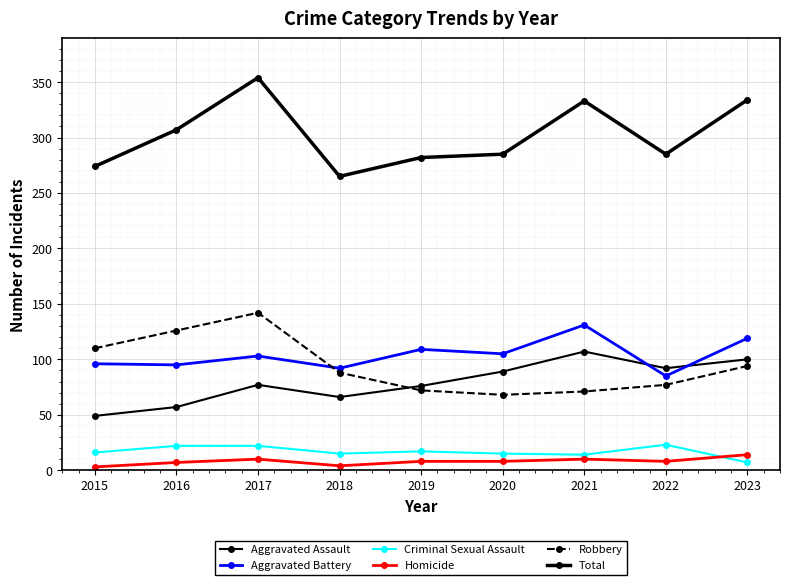

Between 2015 and 2018, which is larger?

2018